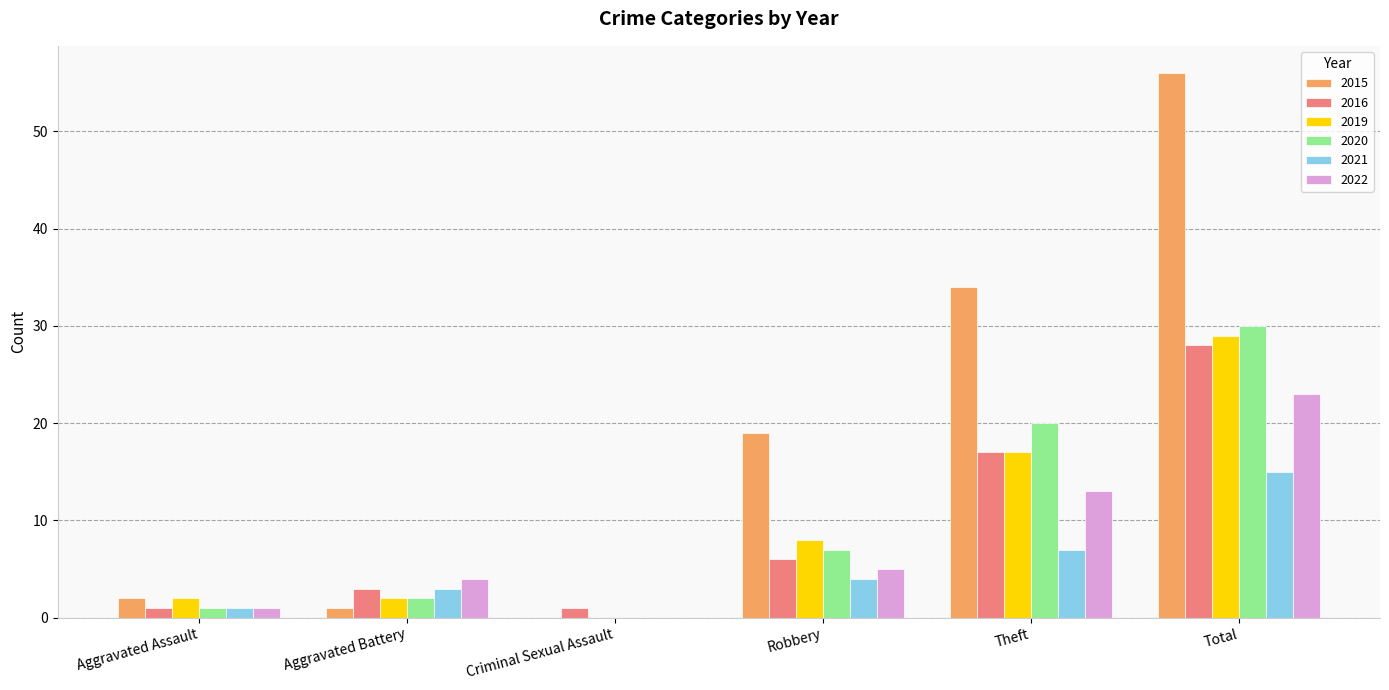

True or false: 2015 has a value of 2 at Aggravated Assault.

True